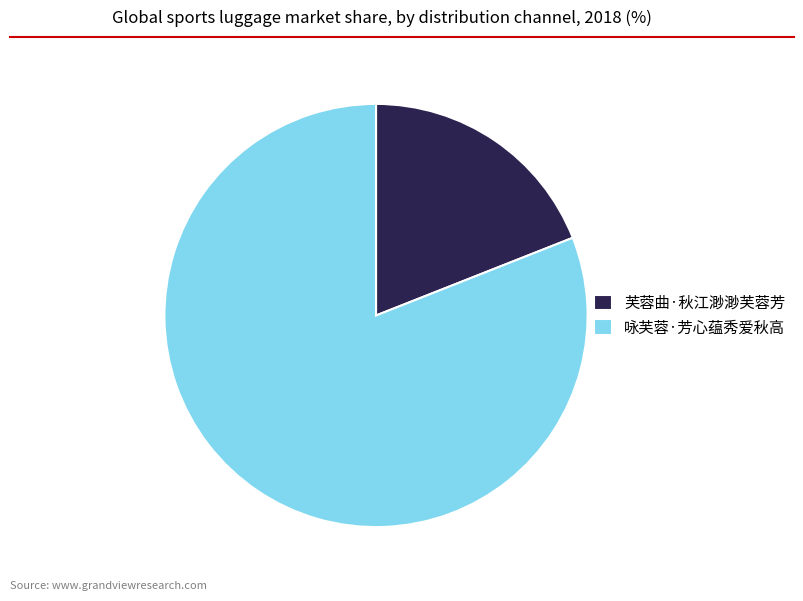

Is it true that 咏芙蓉·芳心蕴秀爱秋高 is 66% of the pie?

False